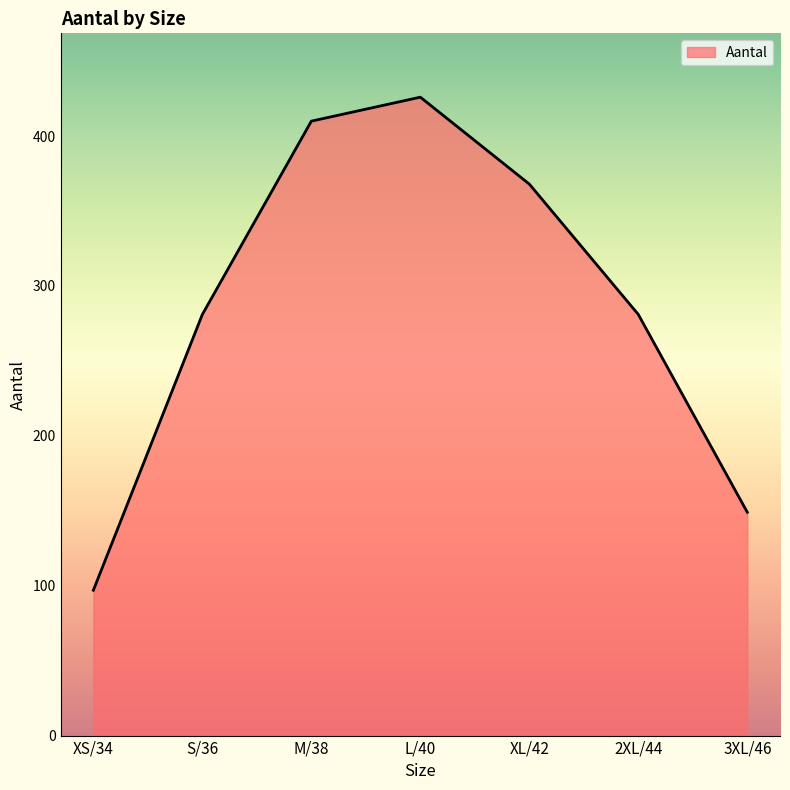

Reading right to left, what are all the values shown in this chart?

3XL/46=149	2XL/44=281	XL/42=368	L/40=426	M/38=410	S/36=281	XS/34=97